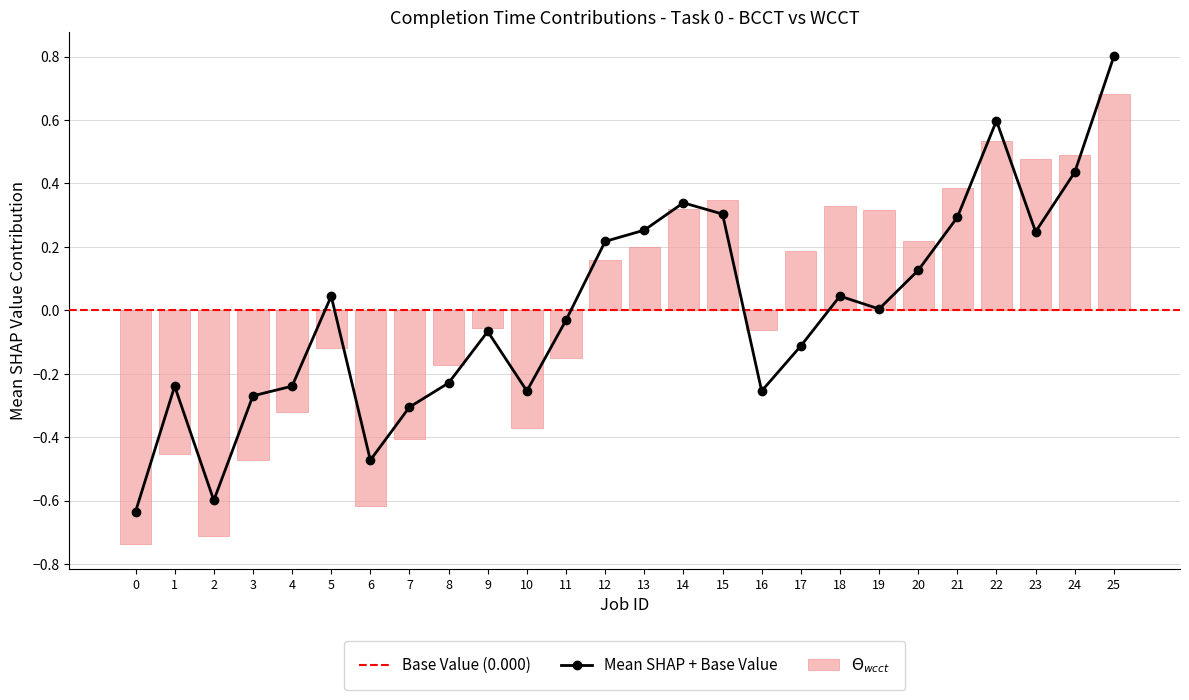

How many groups of bars are there?

26